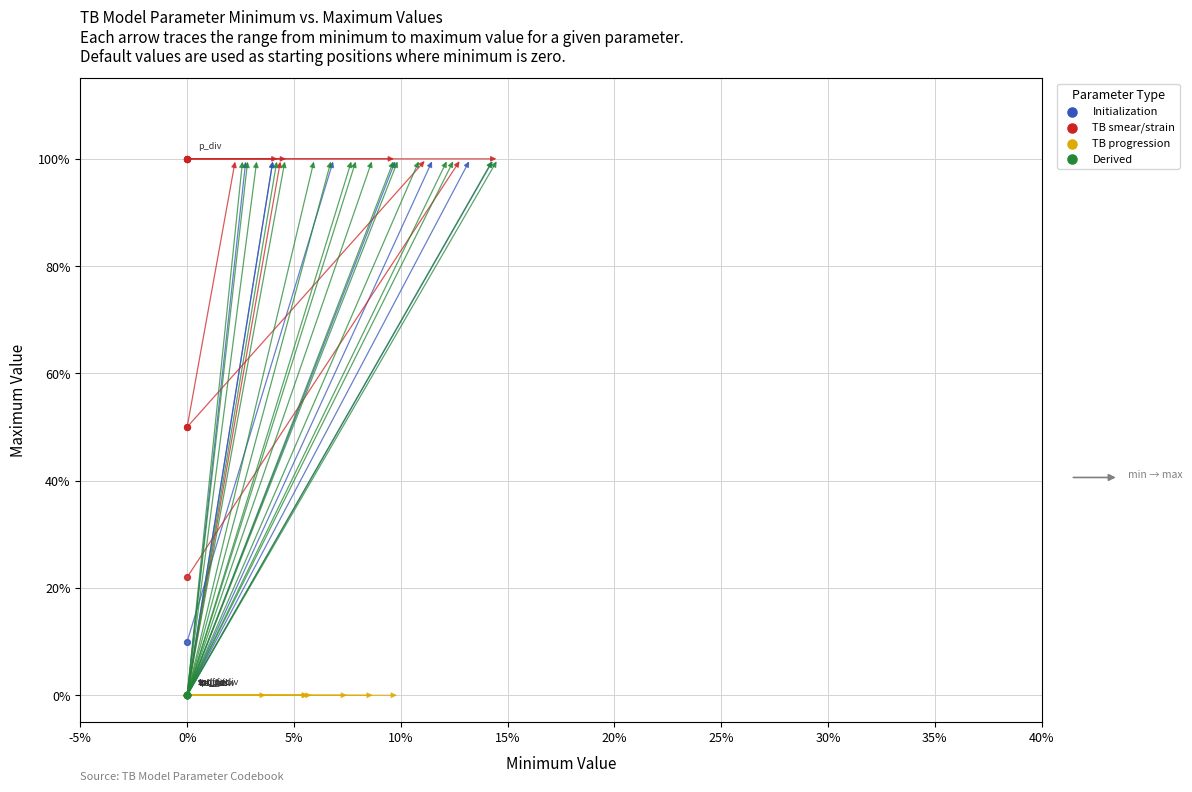

At which category is the sum across all series the highest?

p_div